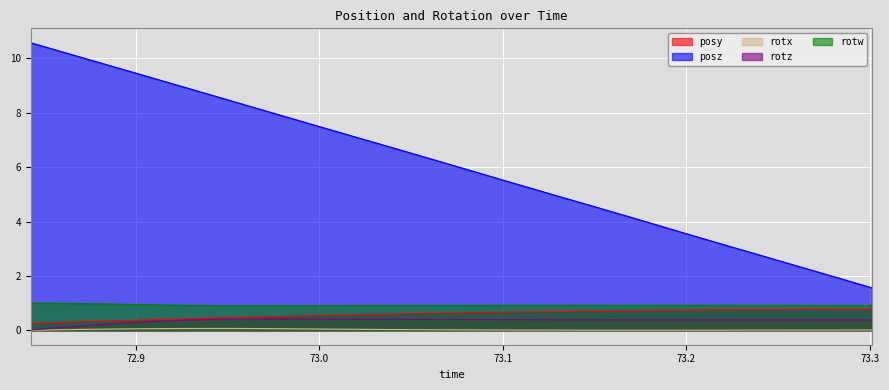

Reading left to right, list all the values displayed in this chart.

posy: 0.3	0.3	0.3	0.3	0.4	0.4	0.4	0.4	0.5	0.5	0.5	0.5	0.6	0.6	0.6	0.6	0.6	0.6	0.7	0.7	0.7	0.7	0.7	0.7	0.7	0.7	0.7	0.8	0.8	0.8	0.8	0.8	0.8	0.8
posz: 10.6	10.3	10.0	9.8	9.5	9.2	8.9	8.7	8.4	8.1	7.9	7.6	7.3	7.0	6.8	6.5	6.2	5.9	5.7	5.4	5.1	4.8	4.6	4.3	4.0	3.7	3.5	3.2	2.9	2.7	2.4	2.1	1.8	1.6
rotx: 0.0	0.0	0.0	0.0	0.1	0.1	0.1	0.1	0.1	0.1	0.1	0.1	0.0	0.0	0.0	0.0	0.0	0.0	0.0	0.0	0.0	0.0	0.0	0.0	0.0	0.0	0.0	0.0	0.0	0.0	0.0	0.0	0.0	0.0
rotz: 0.0	0.1	0.2	0.2	0.3	0.3	0.4	0.4	0.4	0.4	0.4	0.4	0.4	0.4	0.4	0.4	0.4	0.4	0.4	0.4	0.4	0.4	0.4	0.4	0.4	0.4	0.4	0.4	0.4	0.4	0.4	0.4	0.4	0.4
rotw: 1.0	1.0	1.0	1.0	1.0	0.9	0.9	0.9	0.9	0.9	0.9	0.9	0.9	0.9	0.9	0.9	0.9	0.9	0.9	0.9	0.9	0.9	0.9	0.9	0.9	0.9	0.9	0.9	0.9	0.9	0.9	0.9	0.9	0.9